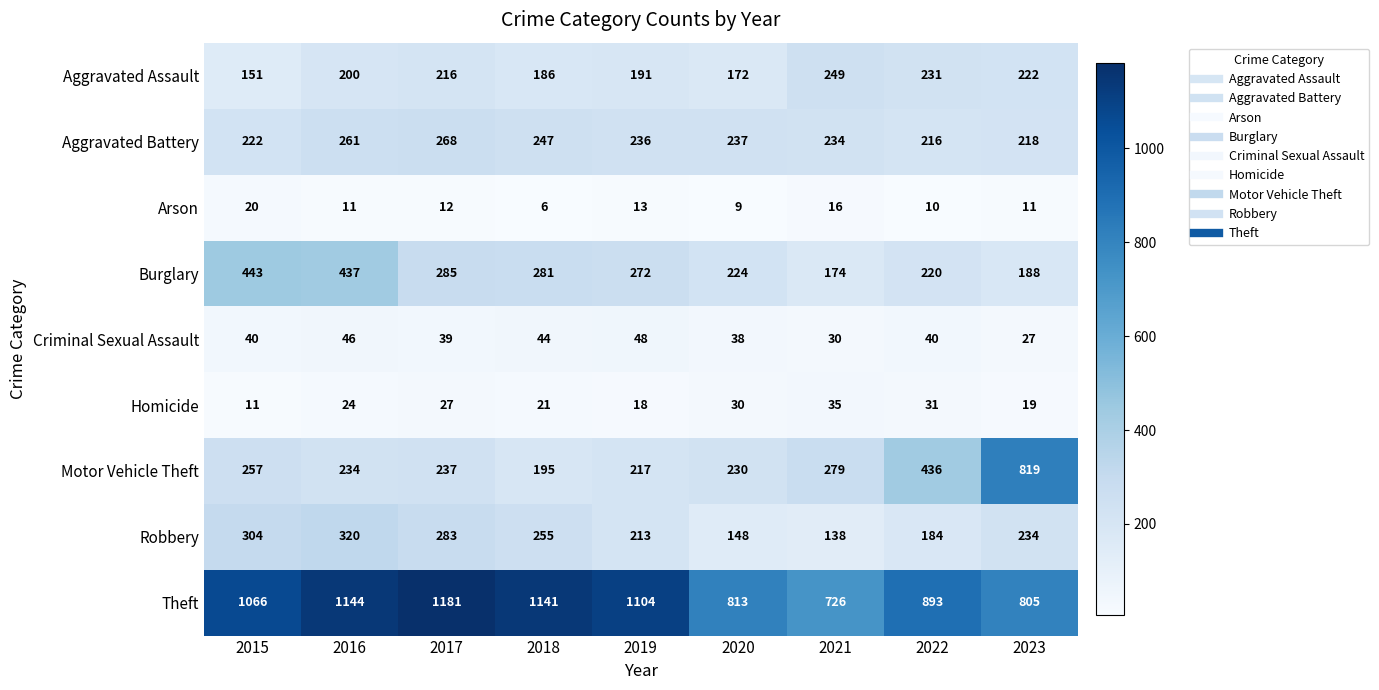

True or false: Burglary has a value of 174 at 2021.

True